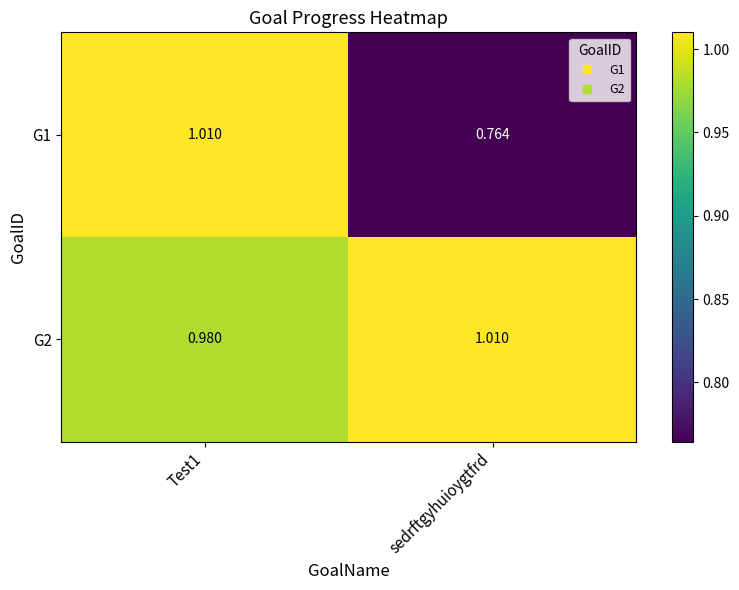

At which label does G1 reach its minimum?

sedrftgyhuioygtfrd